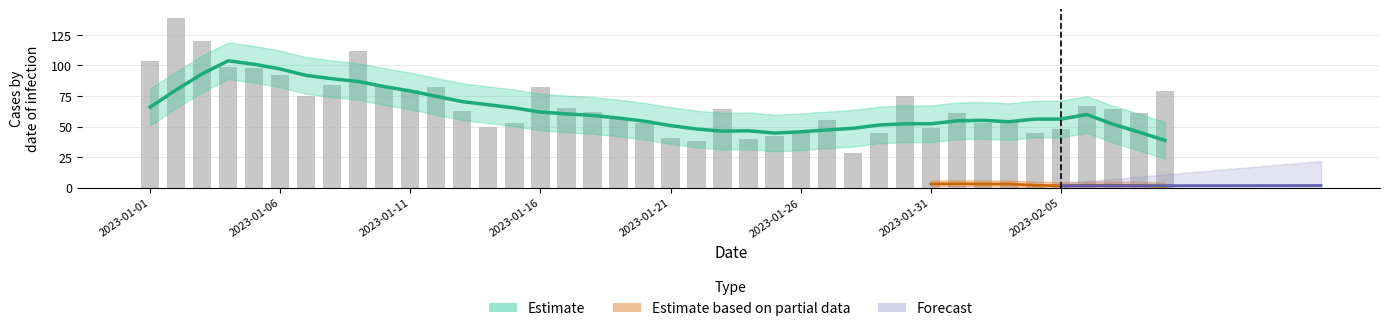

What is the change in value from 2023-01-24 to 2023-01-28?

-12